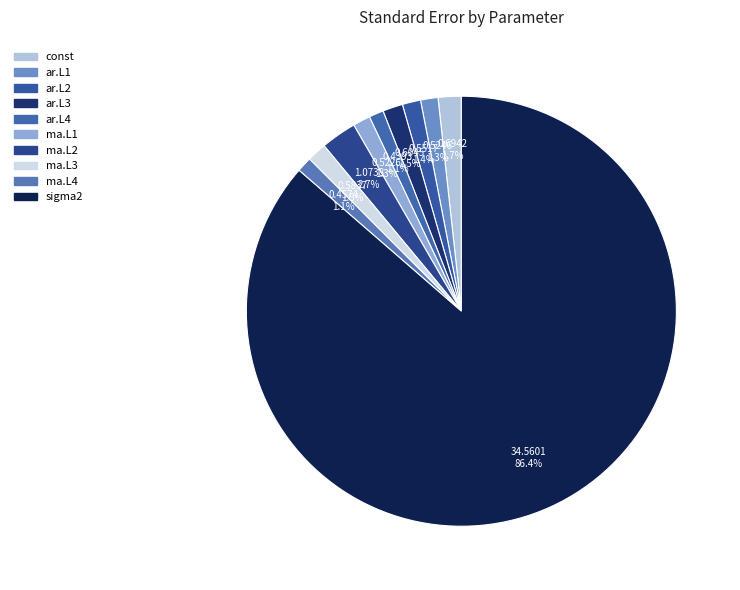

Does const represent more than half of the total?

No